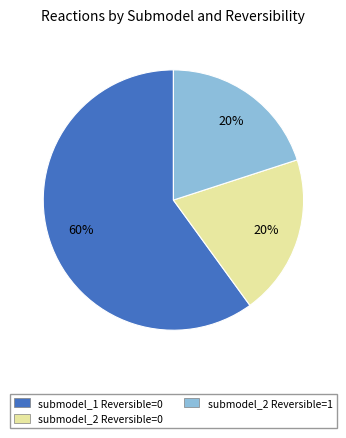

To the nearest percent, what is the difference between the largest and smallest slice percentages?

40%